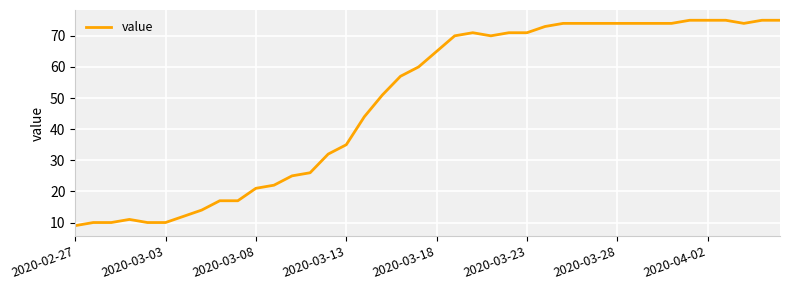

What is the greatest value displayed?

75